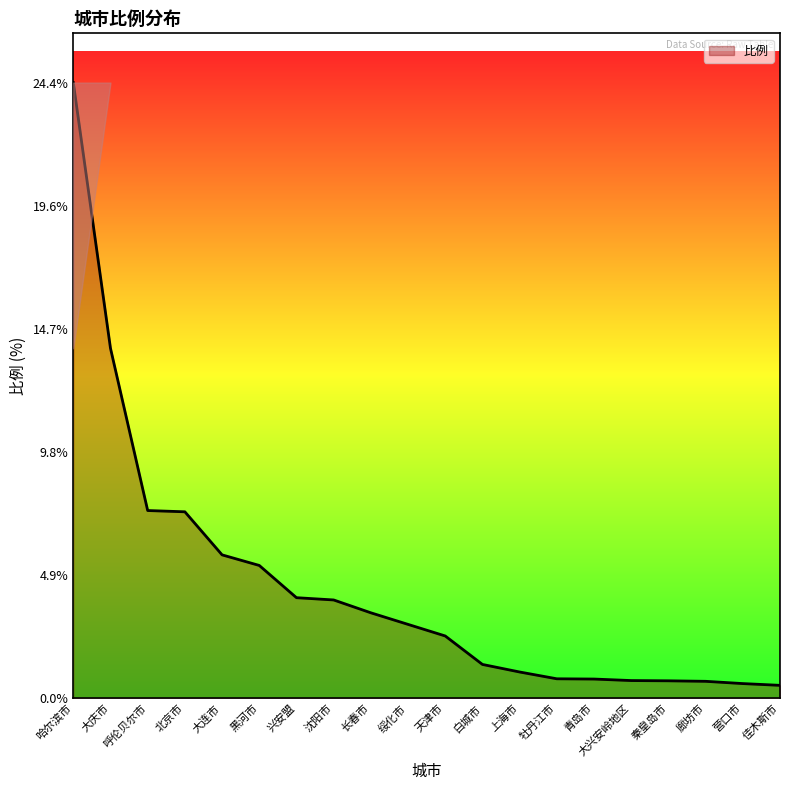

At which label is the value closest to 12?

大庆市